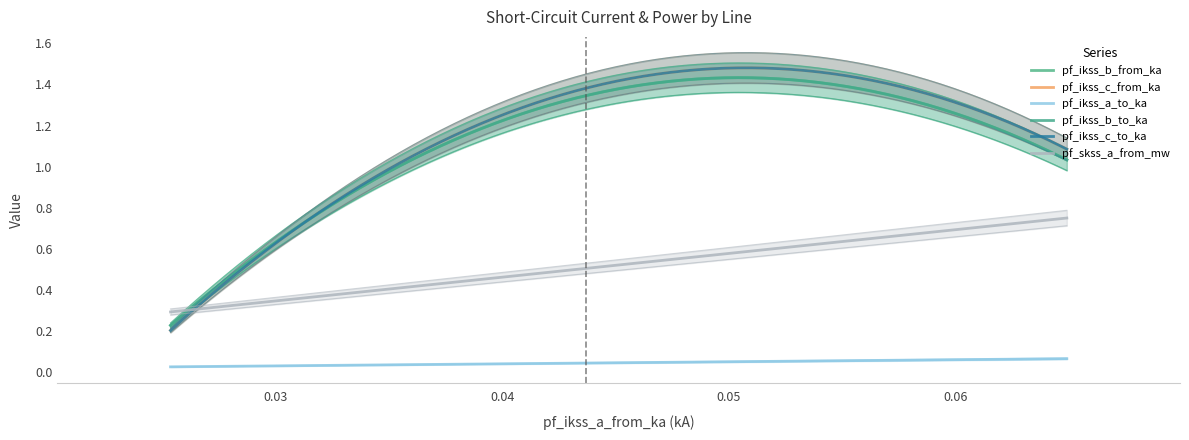

How many categories are shown in the chart?

3